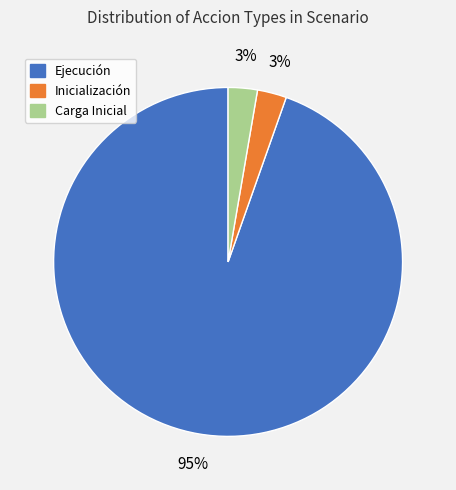

Which slice is the largest?

Ejecución